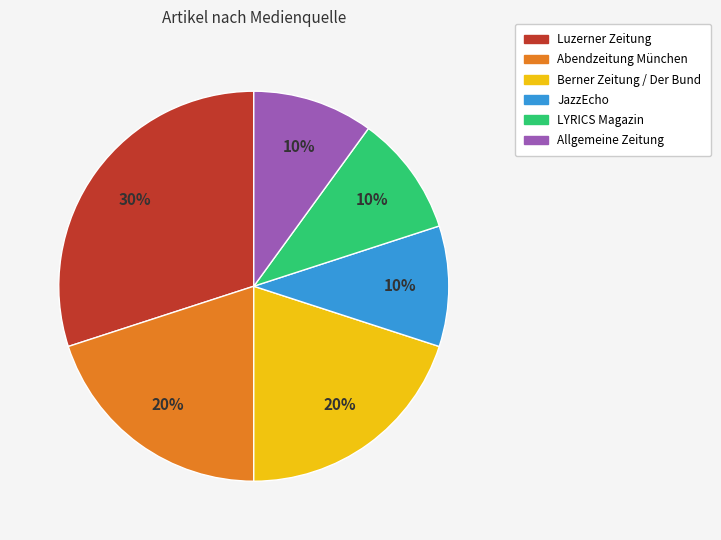

To the nearest percent, what is the average slice percentage?

17%